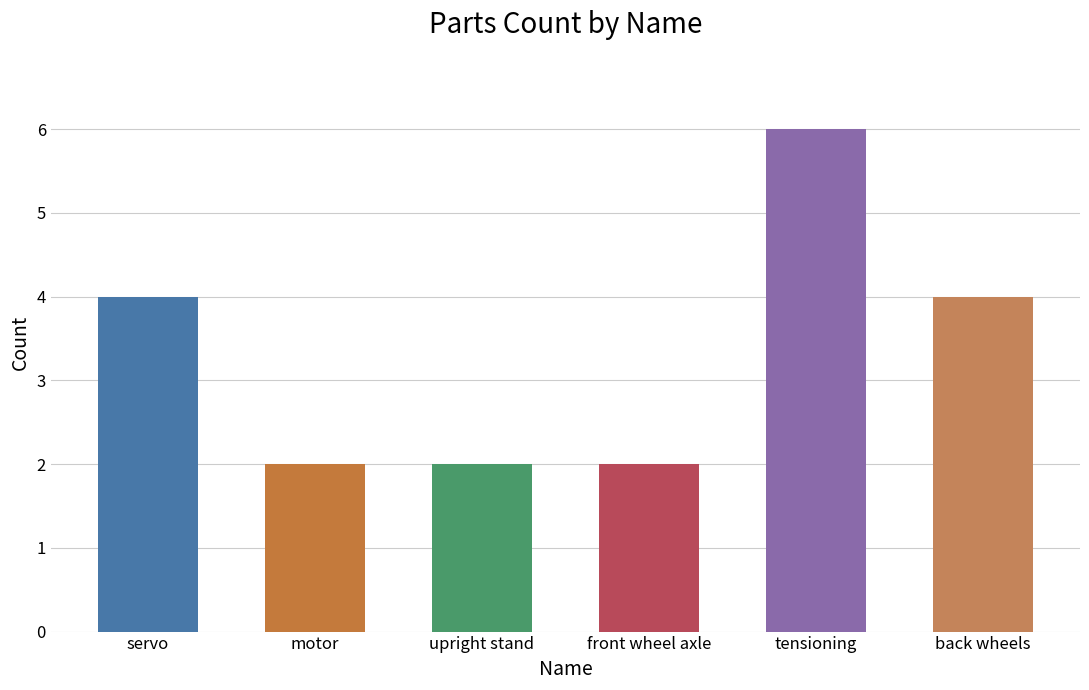

Is it true that the value at motor is 2?

True